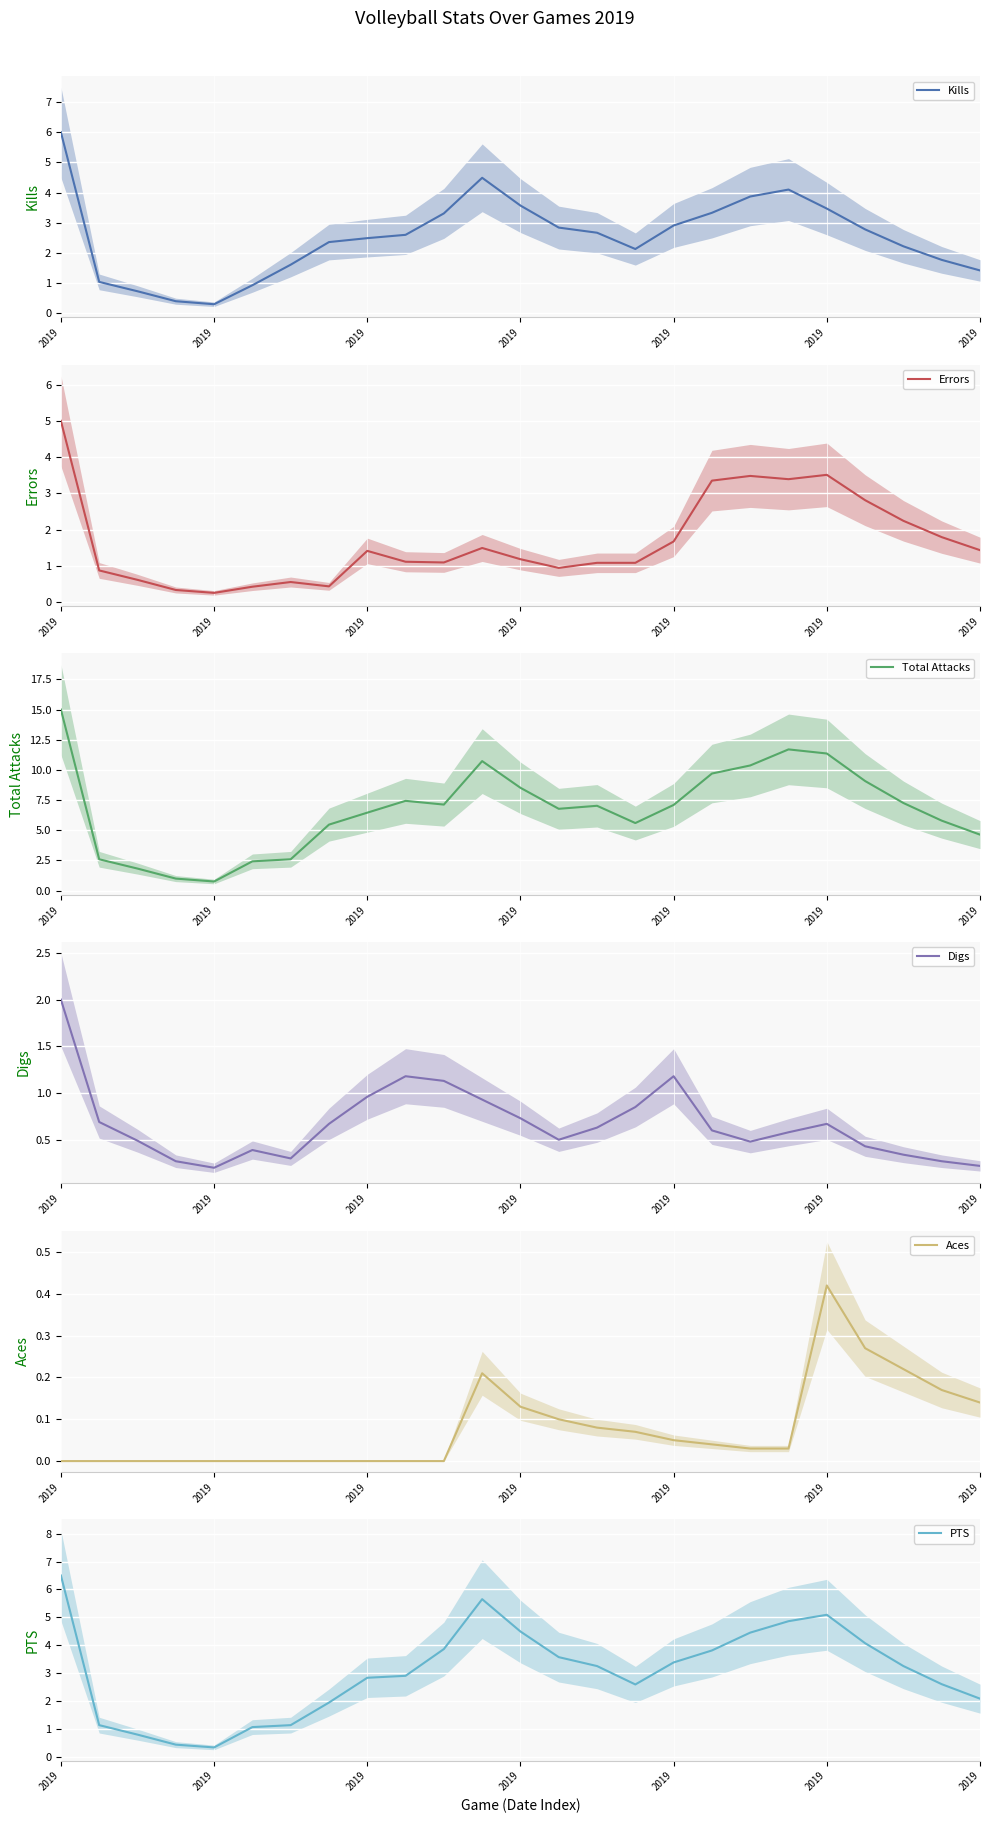

What is the total value across all series at 2019?

34.5